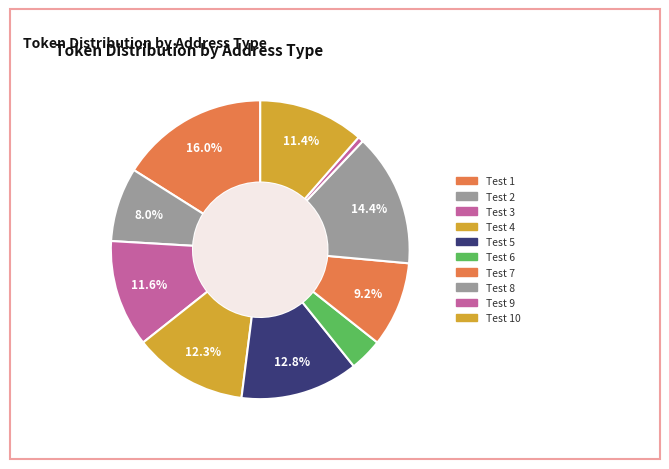

How many segments does this pie chart have?

10